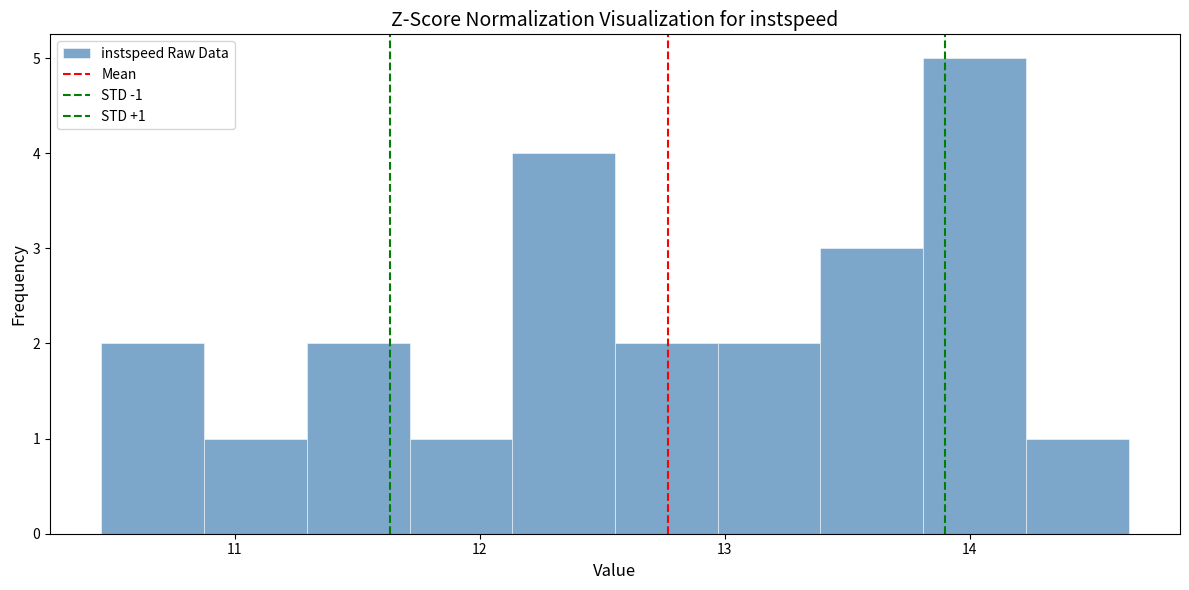

Which range on the x-axis has the tallest bar?

13.8 to 14.2